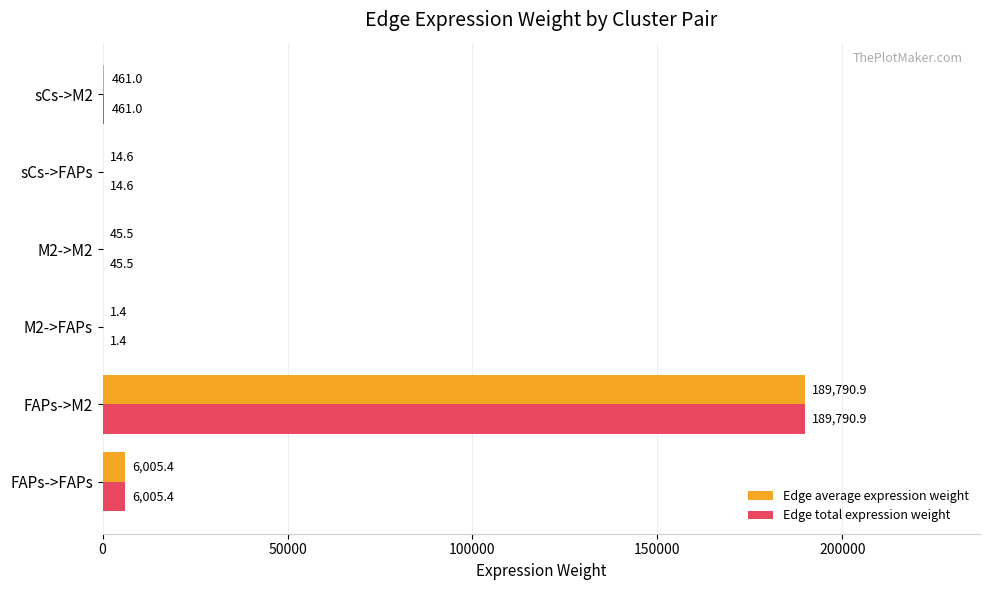

Is it true that Edge total expression weight equals 14.6 at sCs->FAPs?

True